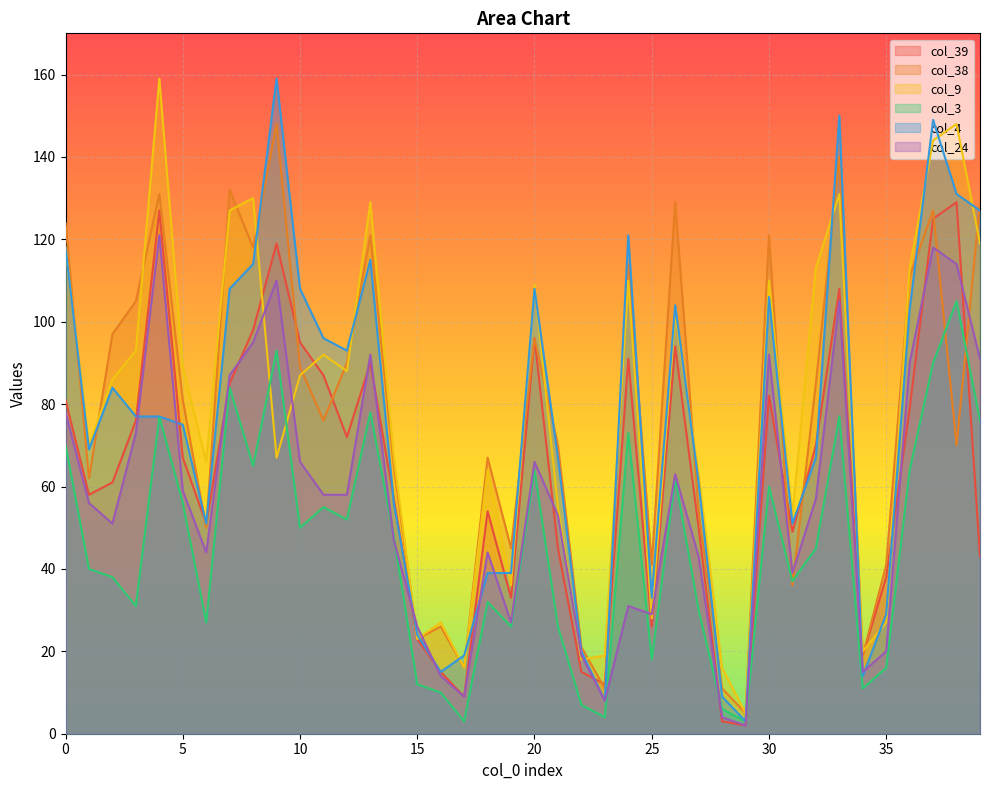

What is the value of the col_3 point at the 8th from the left?

84